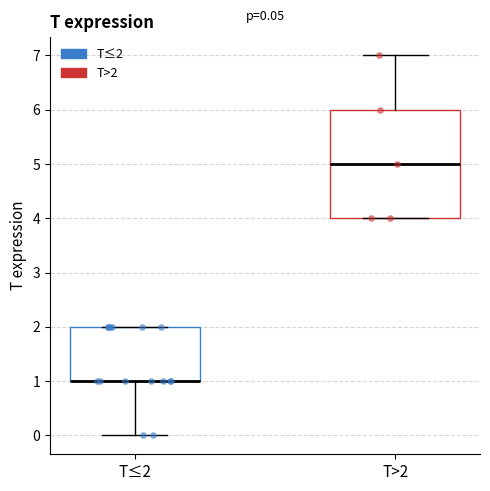

Which box is the tallest, from its lower edge to its upper edge?

T>2